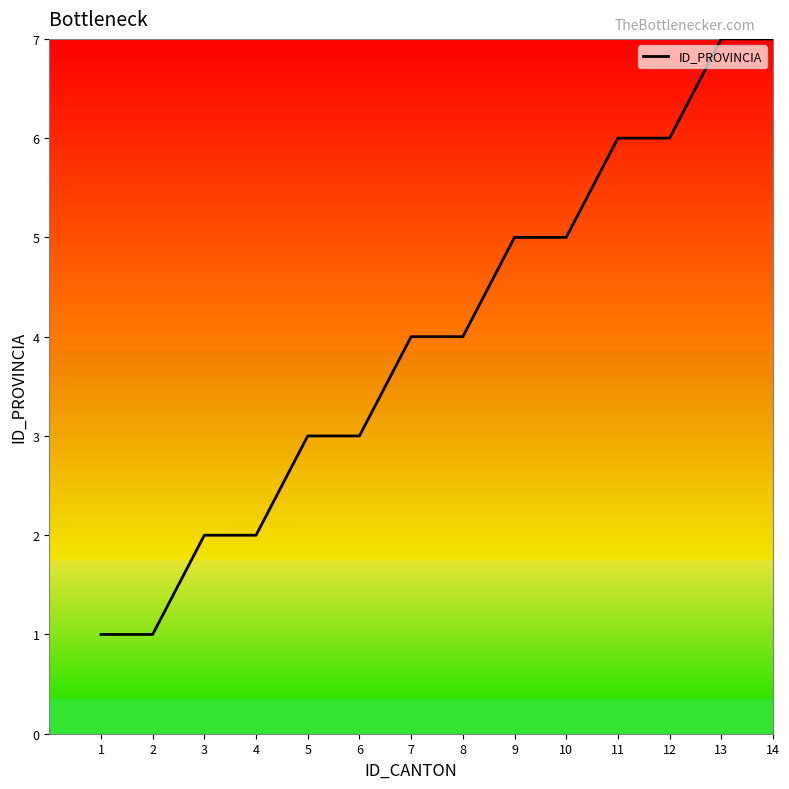

What is the greatest value displayed?

7